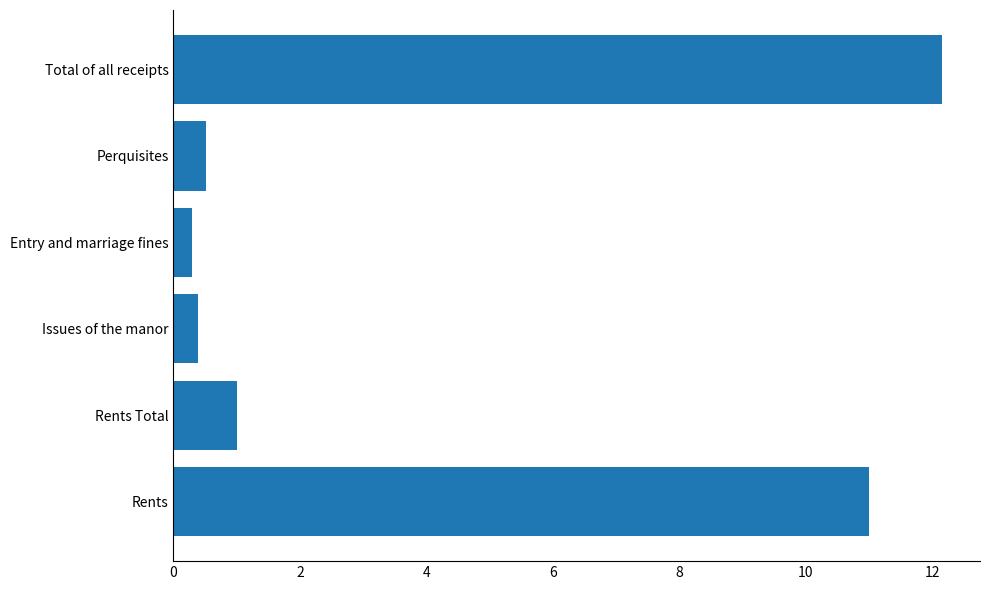

Reading bottom to top, list all the values displayed in this chart.

11.0	1.0	0.4	0.3	0.5	12.2